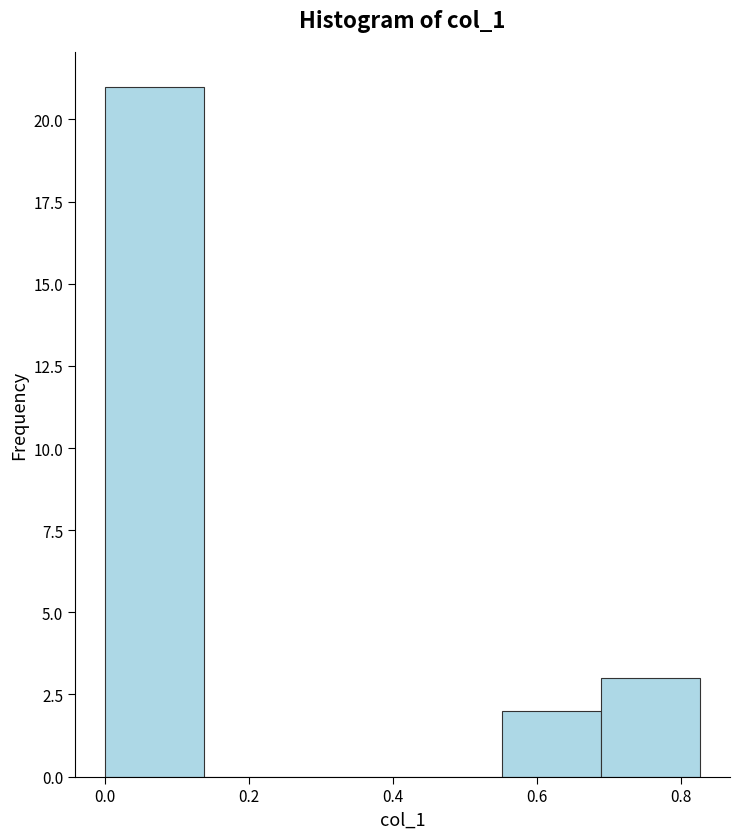

Reading left to right, transcribe this chart: for each bar, give the range it covers on the x-axis and its height. Neither the bar edges nor the heights are printed on the chart, so give them approximately, as read against the axes.

0.00 to 0.14: 21
0.14 to 0.28: 0
0.28 to 0.42: 0
0.42 to 0.56: 0
0.56 to 0.68: 2
0.68 to 0.82: 3